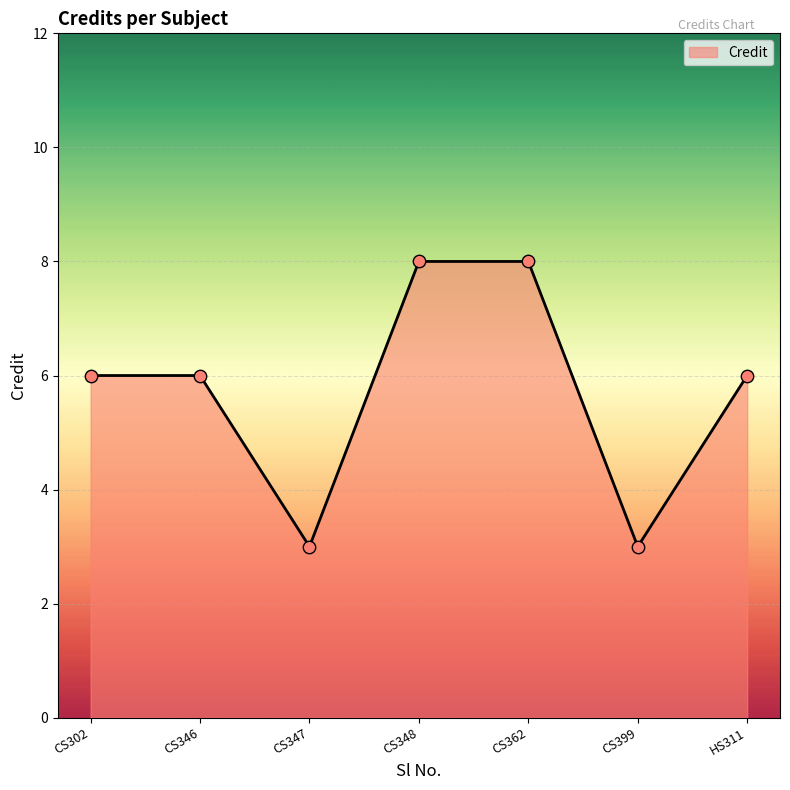

What is the change in value from CS362 to CS399?

-5